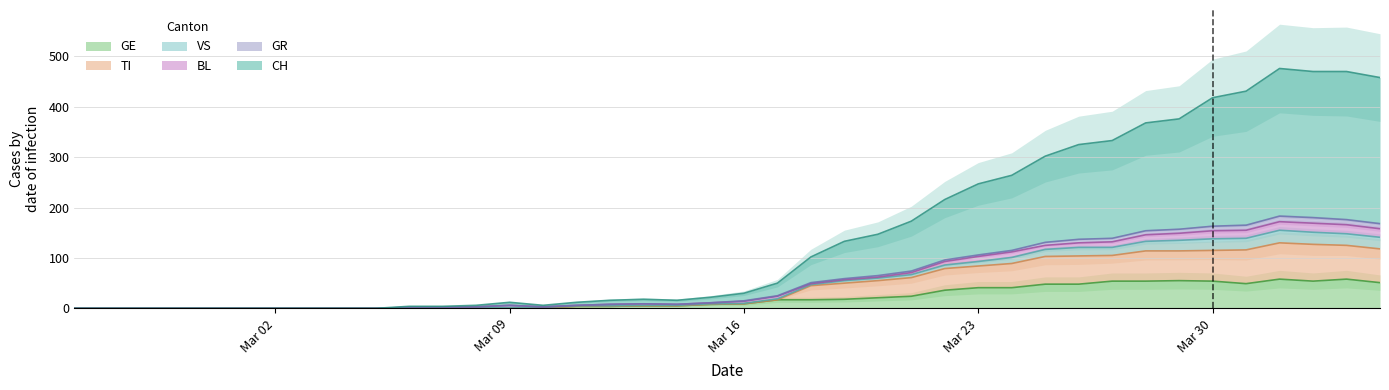

How many data points in GE are less than 9?

20